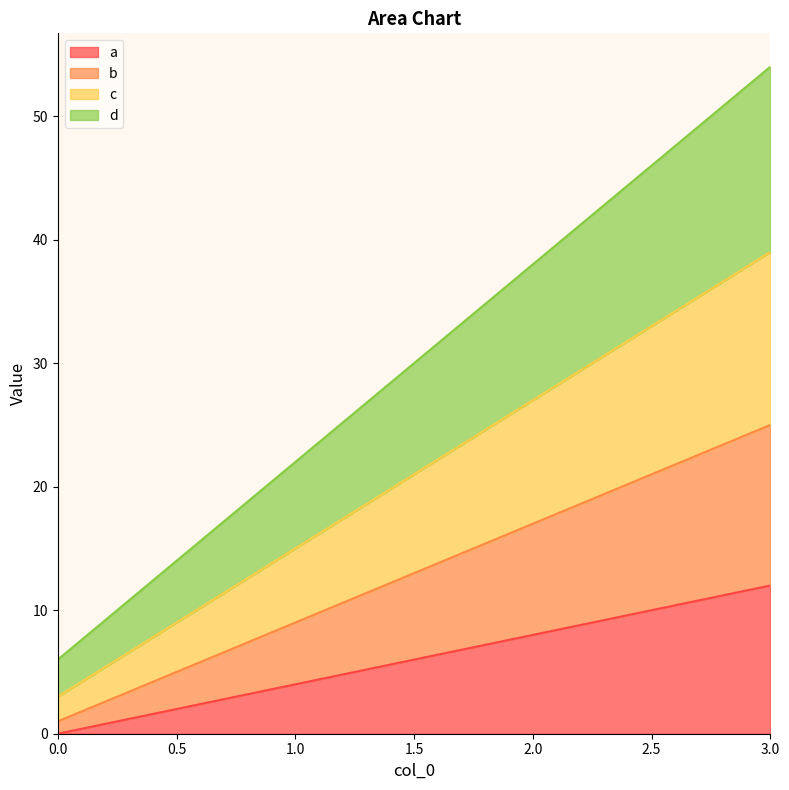

List the series in order of their overall mean, lowest first.

a, b, c, d